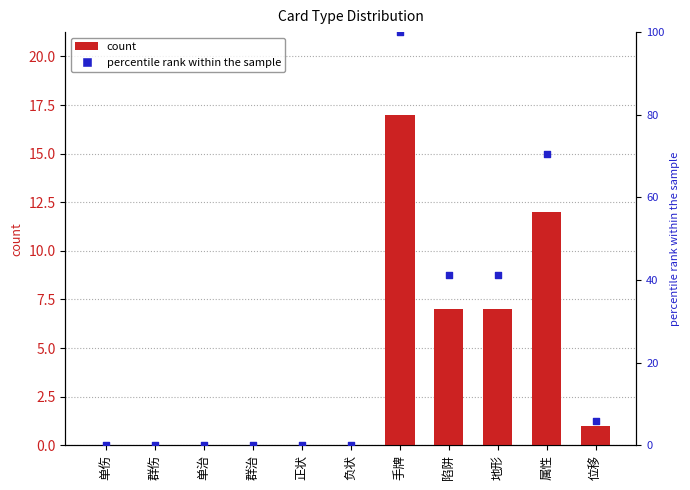

Which series has the largest total across all categories?

percentile rank within the sample